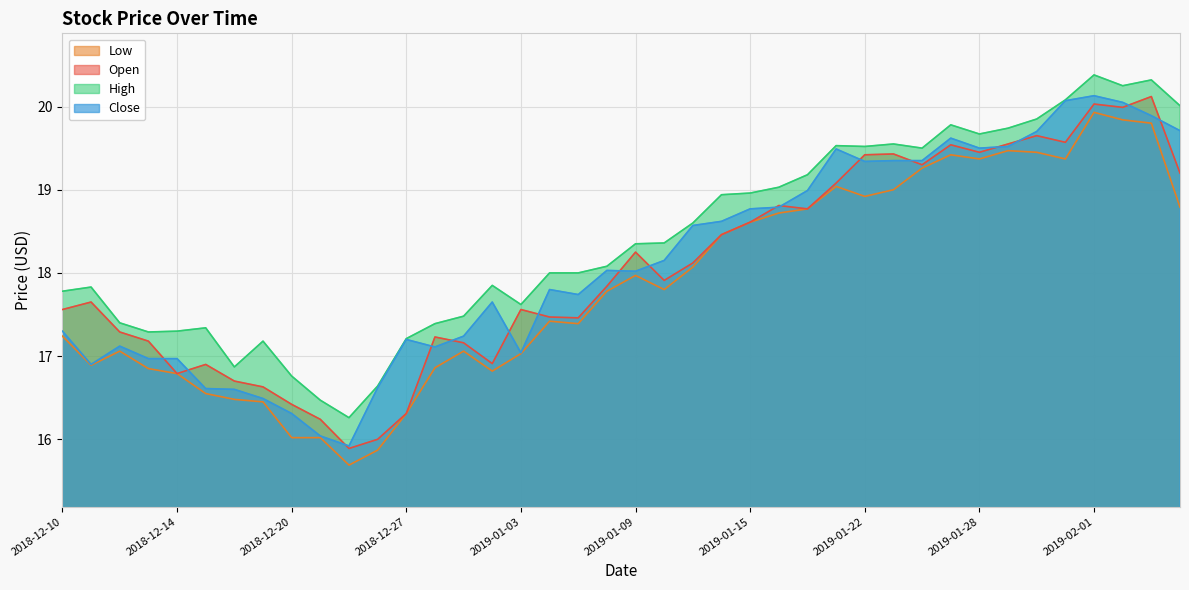

Is the value of low at 2019-01-23 greater than the value of close at 2019-01-24?

No